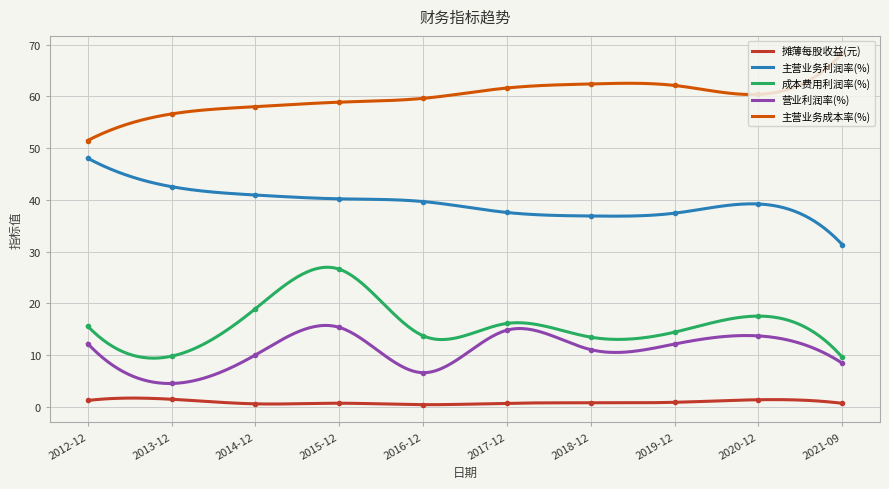

Between 2015-12 and 2017-12, which is larger?

2015-12